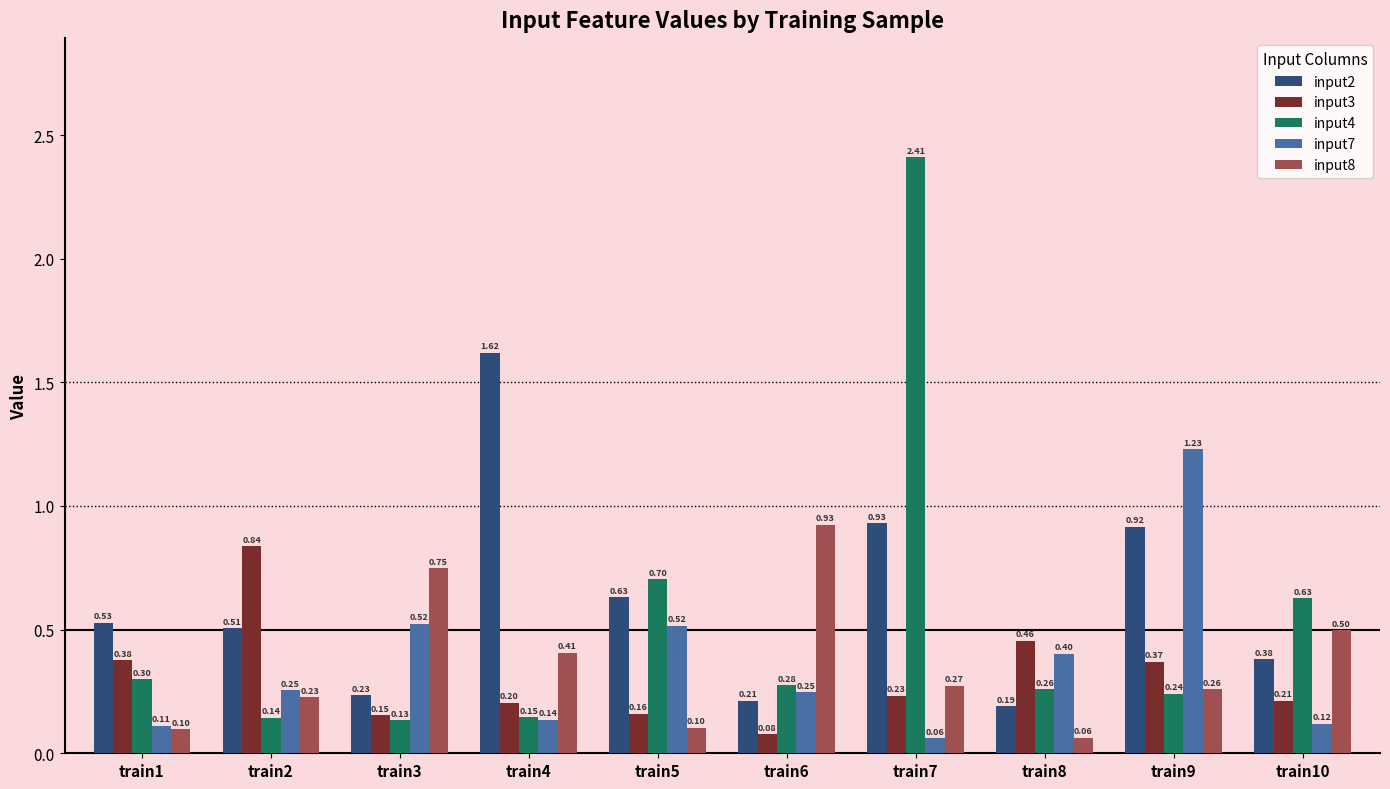

How many groups of bars are there?

10